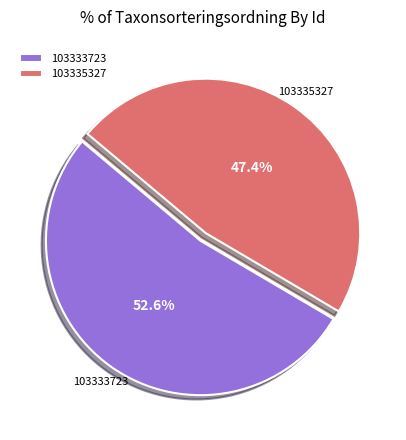

What percentage is NOT represented by 103335327?

52.6%